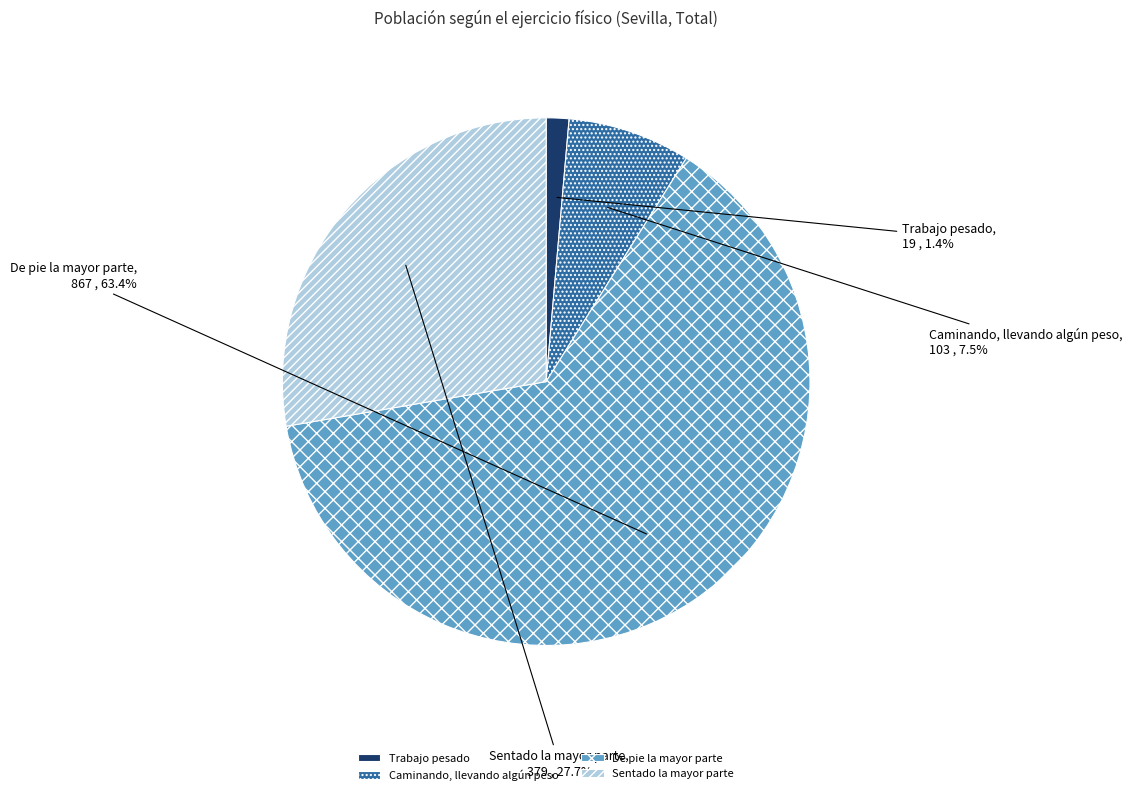

The Trabajo pesado slice represents 1% of the pie. True or false?

True